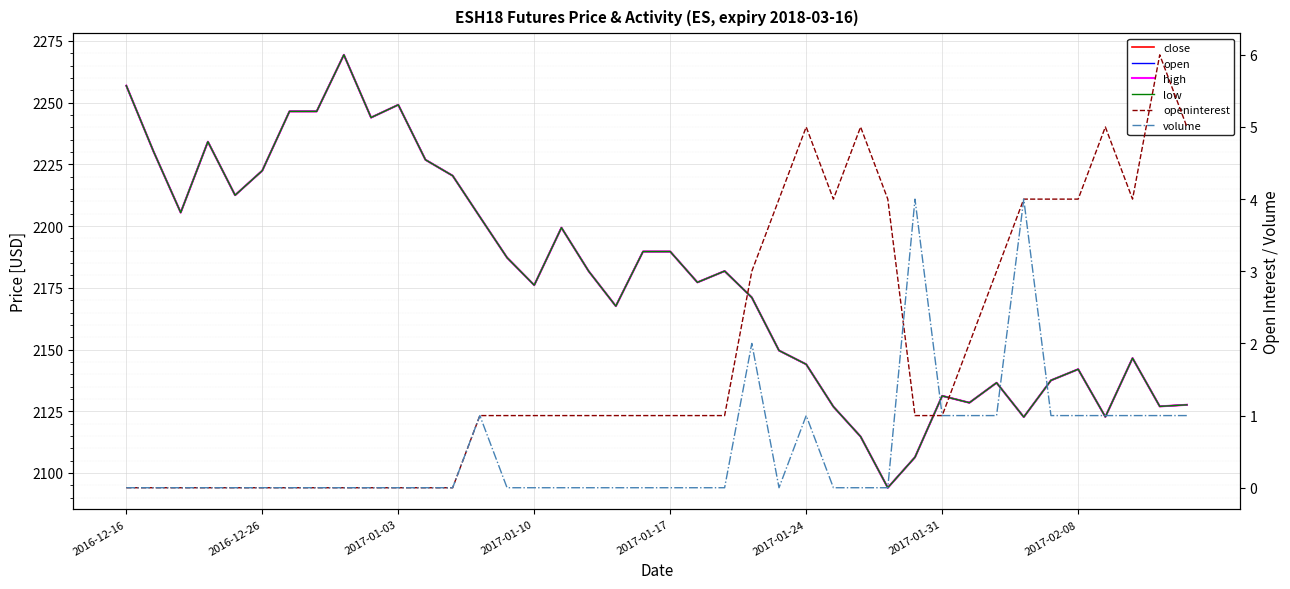

What is the difference between the maximum and minimum values in the open series?

175.4